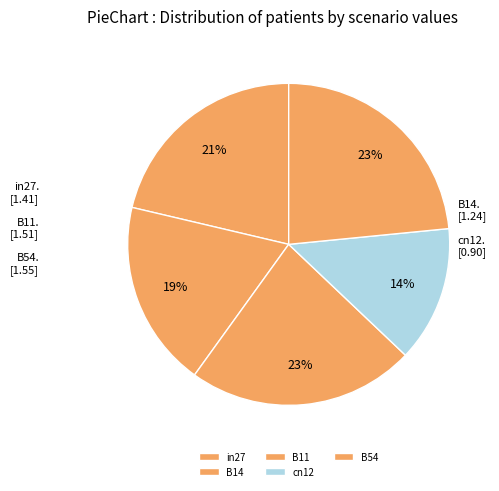

Count the number of slices in the pie.

5